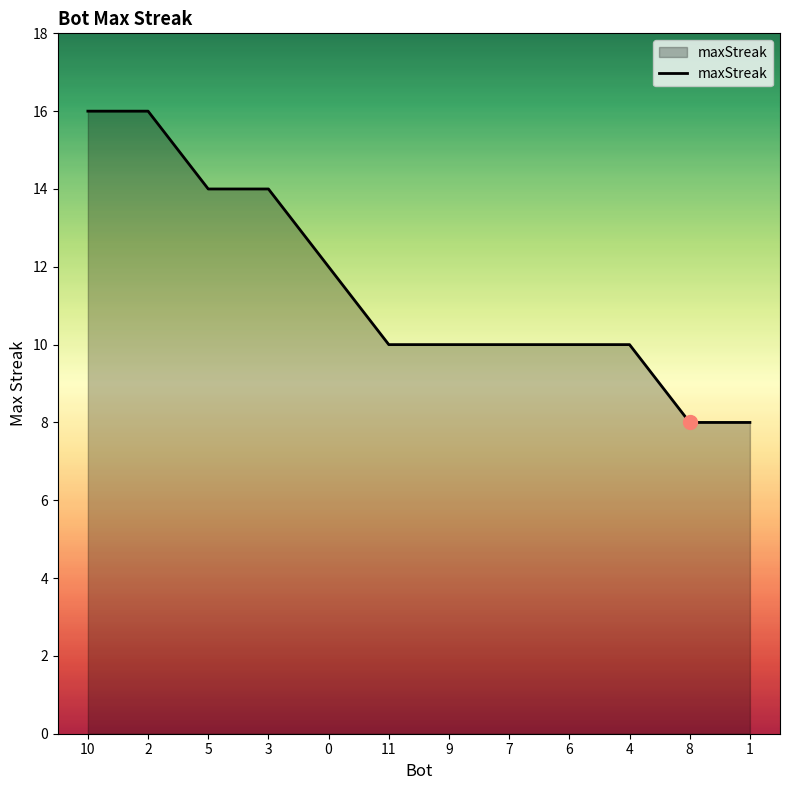

Which has a higher value, 3 or 1?

3